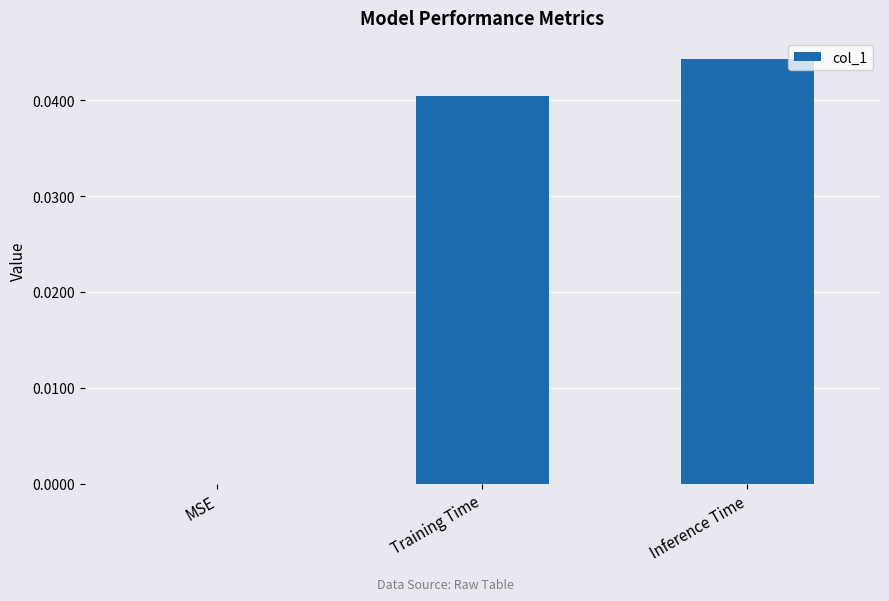

The chart shows a value of 0.0 at Inference Time. True or false?

True